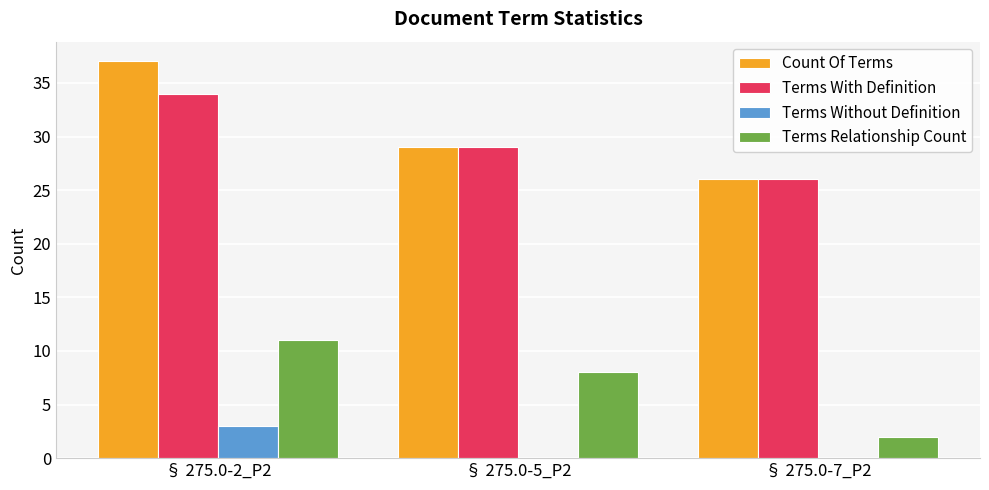

Reading left to right, transcribe all the data shown in this chart.

Count Of Terms: § 275.0-2_P2=37	§ 275.0-5_P2=29	§ 275.0-7_P2=26
Terms With Definition: § 275.0-2_P2=34	§ 275.0-5_P2=29	§ 275.0-7_P2=26
Terms Without Definition: § 275.0-2_P2=3	§ 275.0-5_P2=0	§ 275.0-7_P2=0
Terms Relationship Count: § 275.0-2_P2=11	§ 275.0-5_P2=8	§ 275.0-7_P2=2